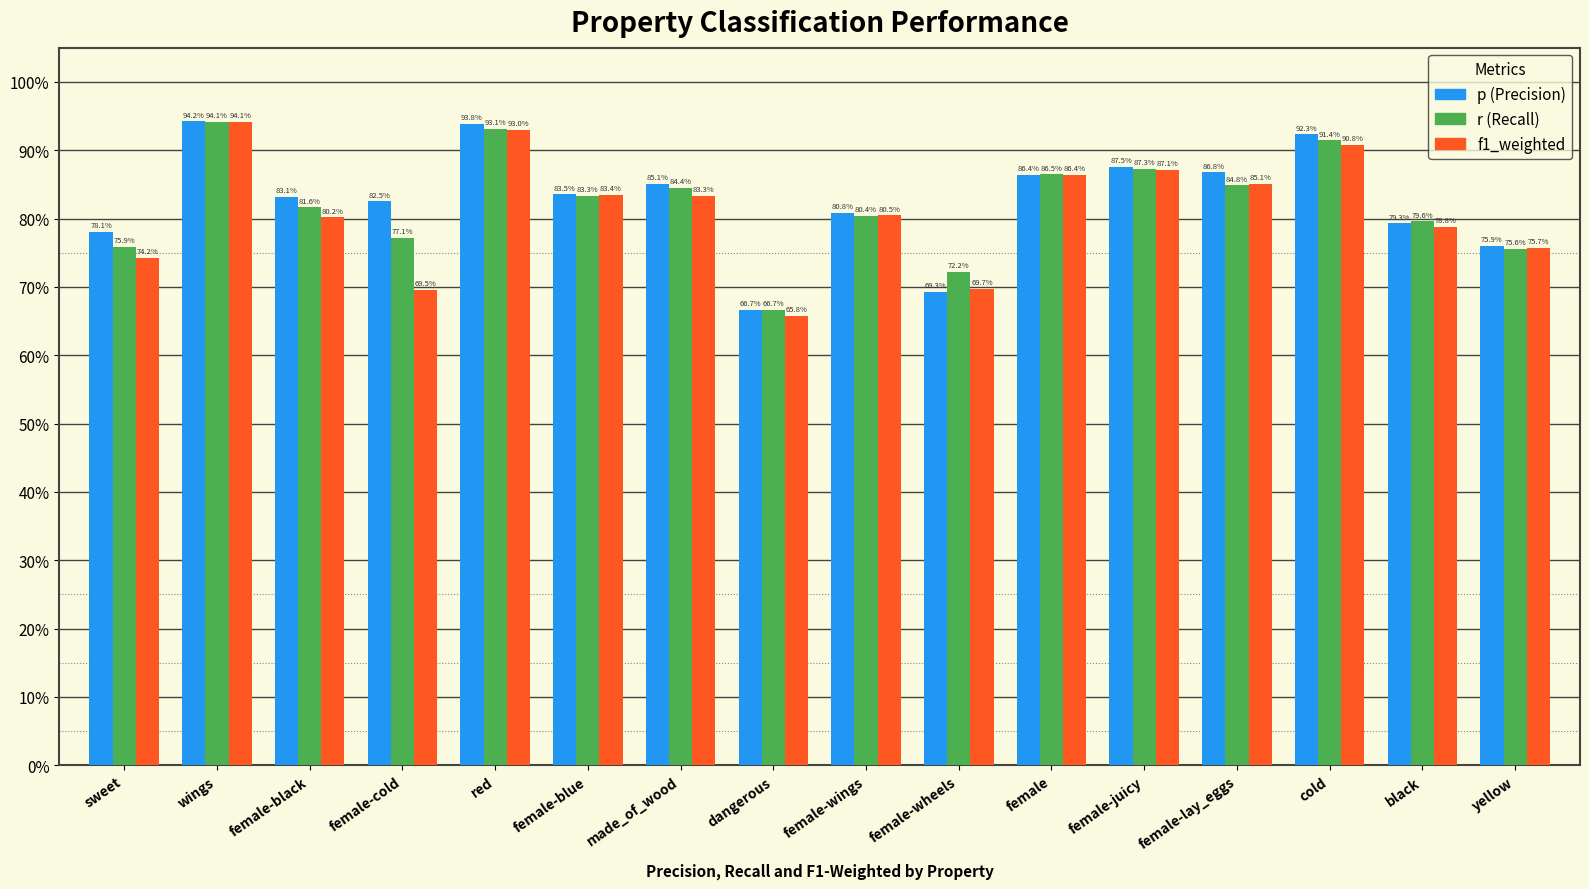

Does the chart contain stacked bars?

No